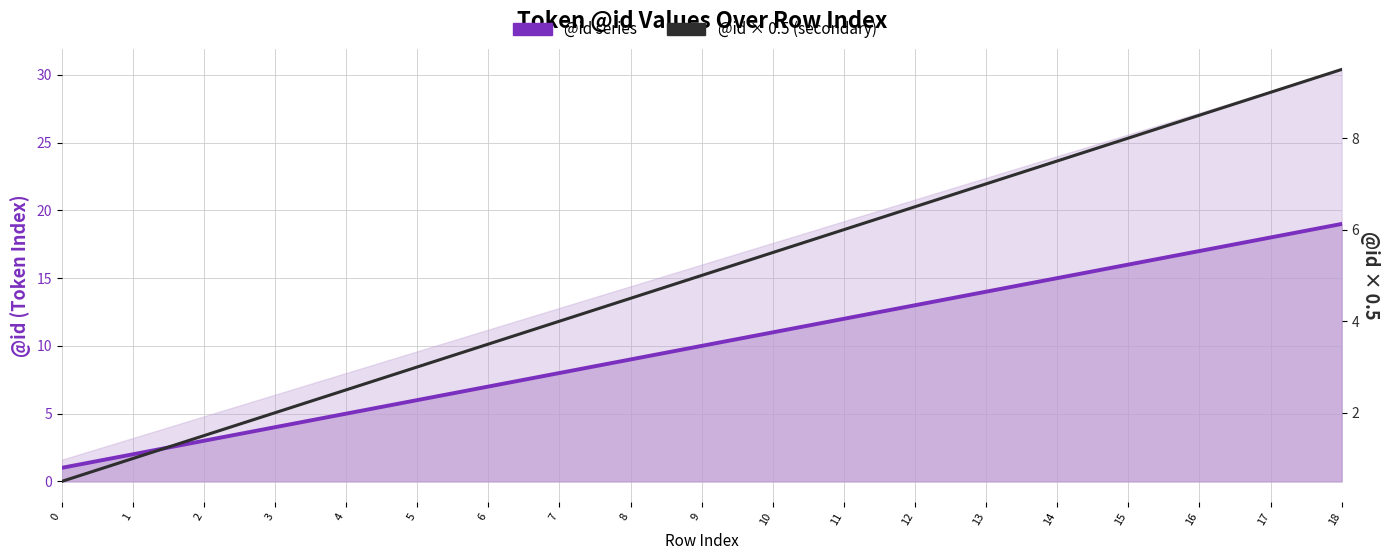

At which category is the sum across all series the highest?

18